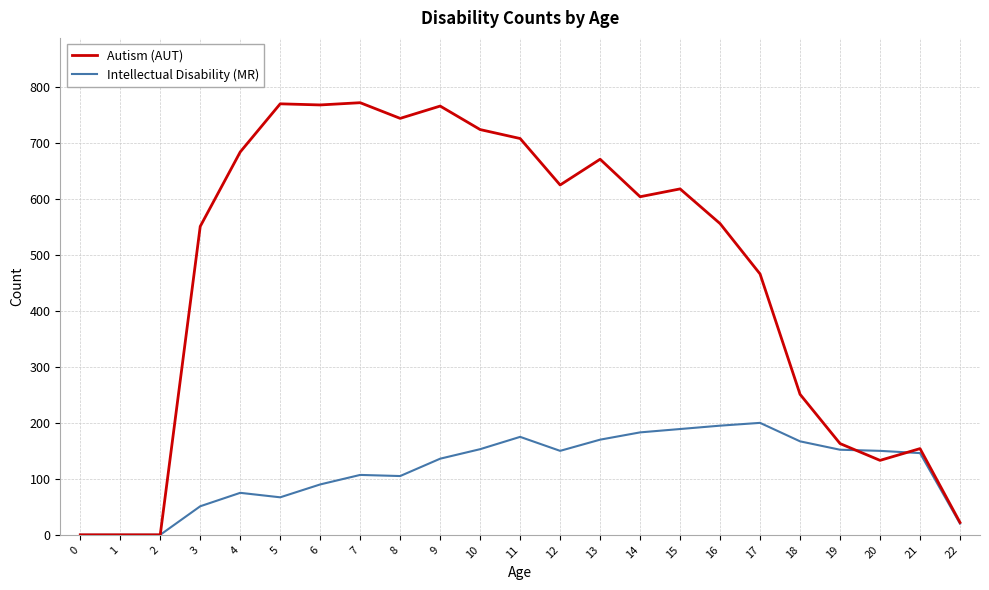

List the series in order of their peak value, highest first.

Autism (AUT), Intellectual Disability (MR)